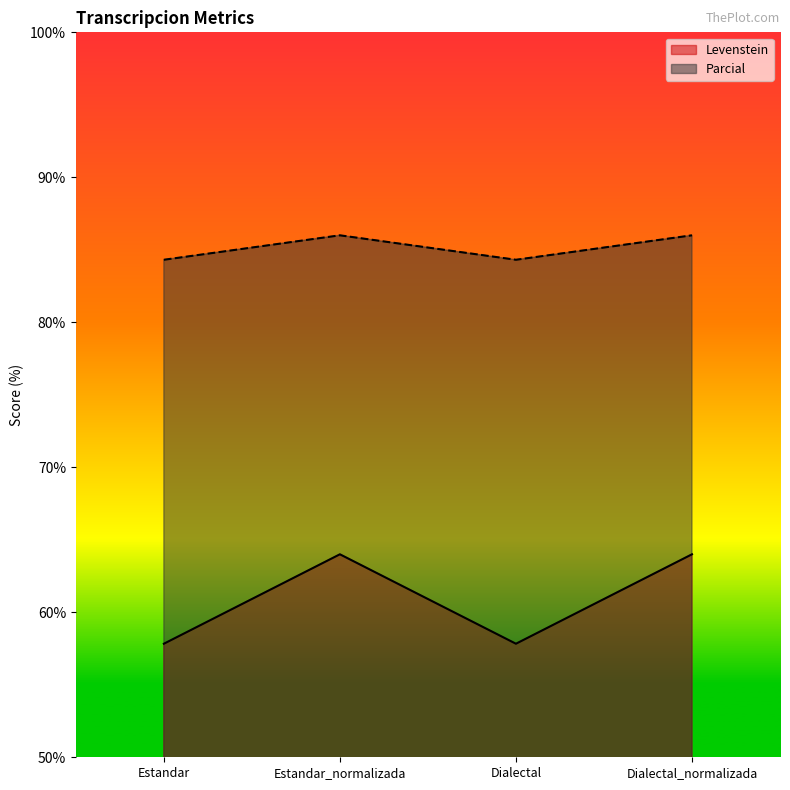

Reading left to right, transcribe all the data shown in this chart.

Levenstein: Estandar=57.8	Estandar_normalizada=64.0	Dialectal=57.8	Dialectal_normalizada=64.0
Parcial: Estandar=84.3	Estandar_normalizada=86.0	Dialectal=84.3	Dialectal_normalizada=86.0